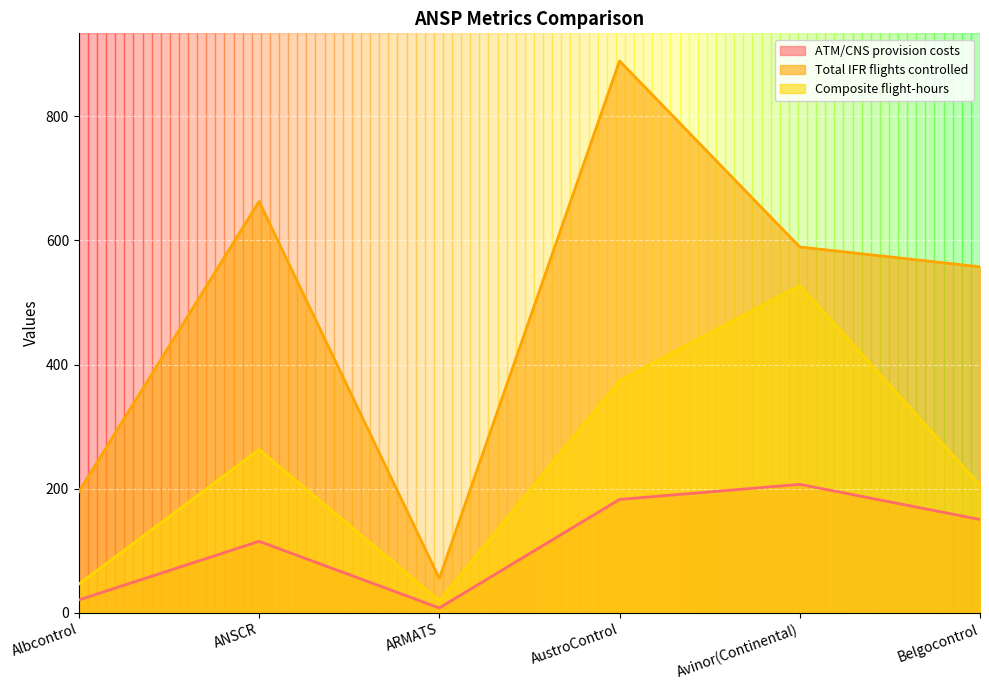

Which label corresponds to the smallest value in the chart?

ARMATS